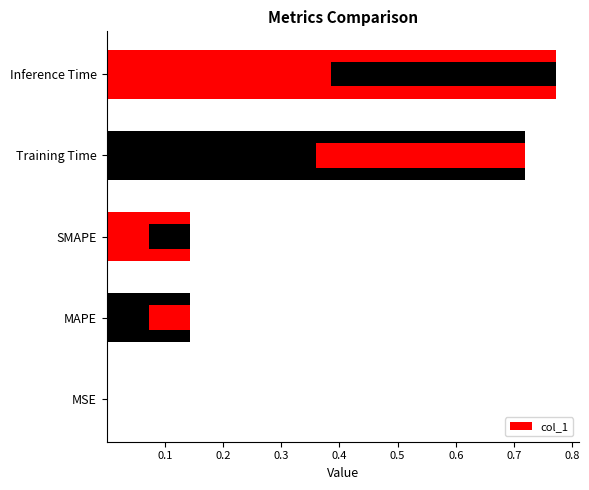

True or false: the data shows 0.8 at Inference Time.

True